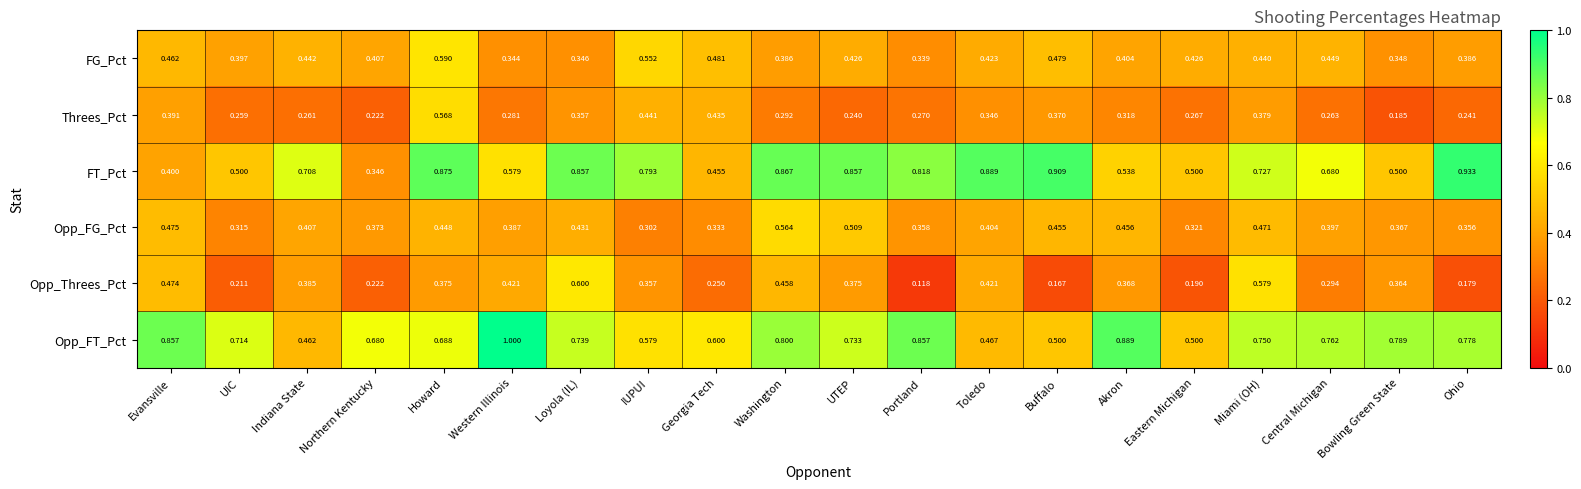

Which label corresponds to the largest value in the chart?

Western Illinois